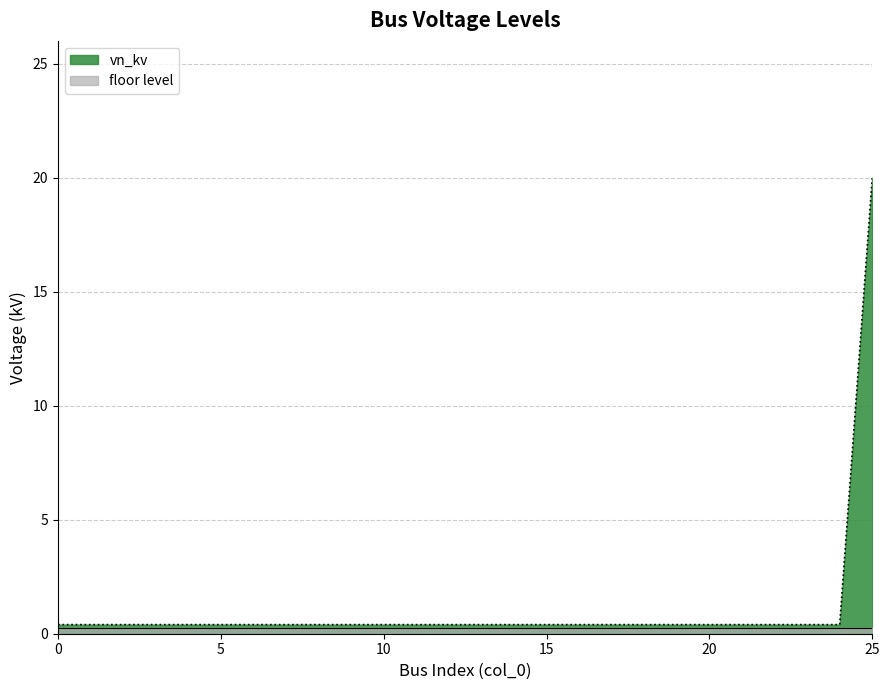

Rank the categories by value from highest to lowest.

25, 0, 1, 2, 3, 4, 5, 6, 7, 8, 9, 10, 11, 12, 13, 14, 15, 16, 17, 18, 19, 20, 21, 22, 23, 24